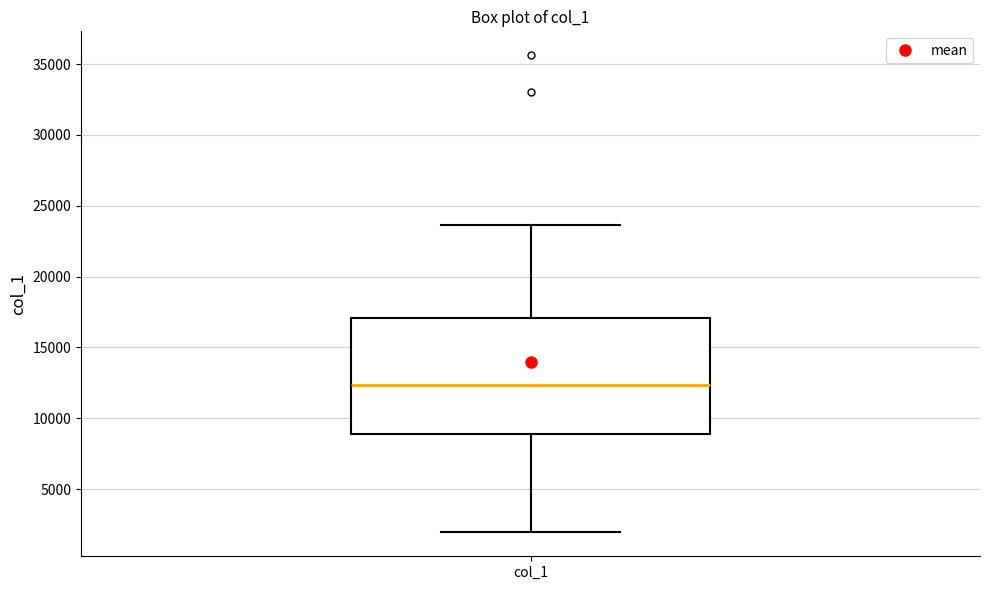

Read this box plot against the y-axis: the position of the median line, the range covered by the box, and the ends of both whiskers. The values are not printed on the chart, so give them approximately, as read against the axis.

median 12500, box 9000 to 17000, whiskers 2000 to 23500